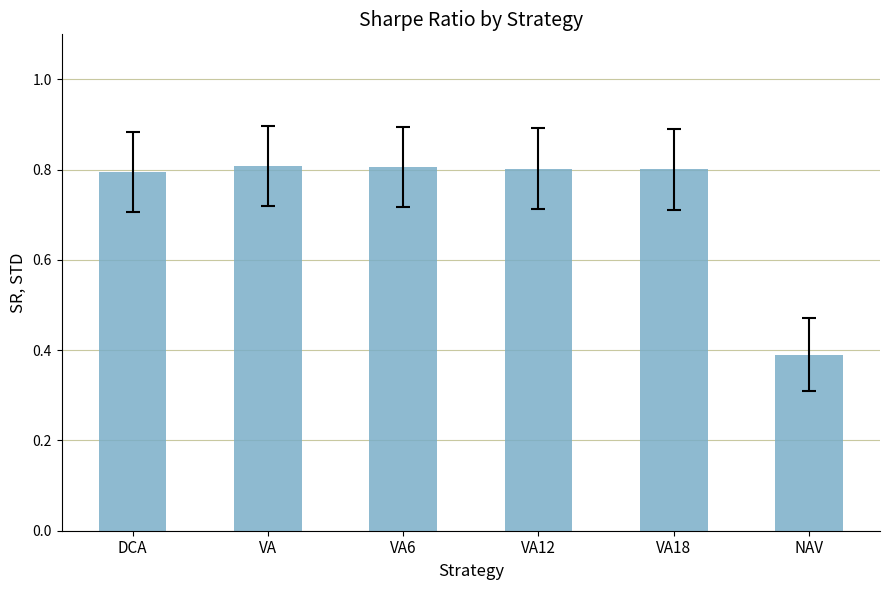

What is the difference between the maximum and minimum values?

0.4